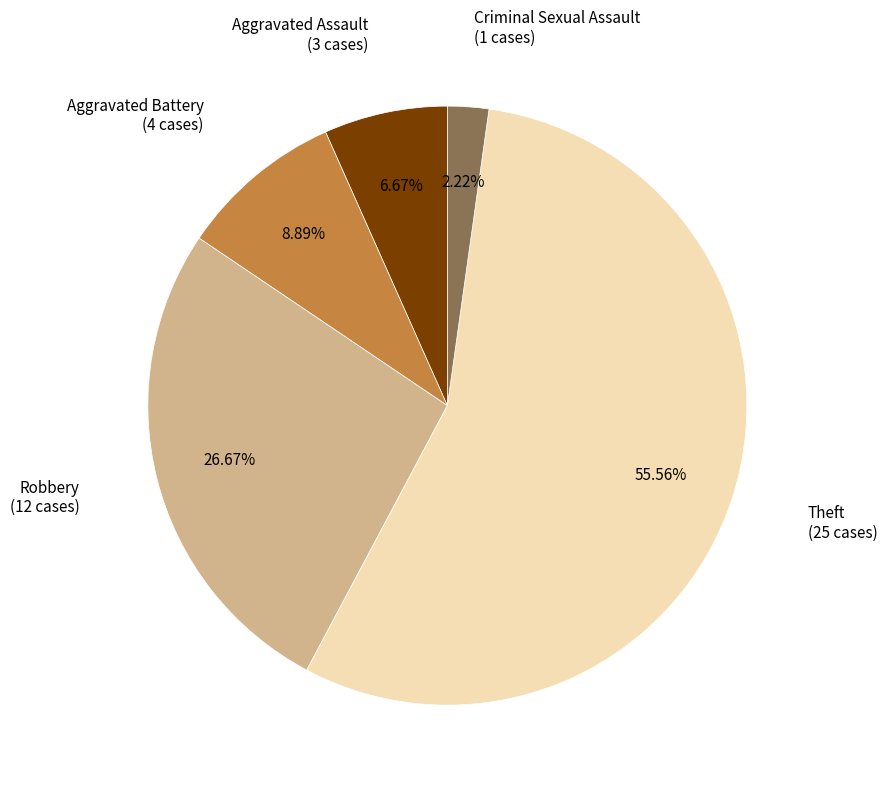

Does any single category account for the majority?

Yes